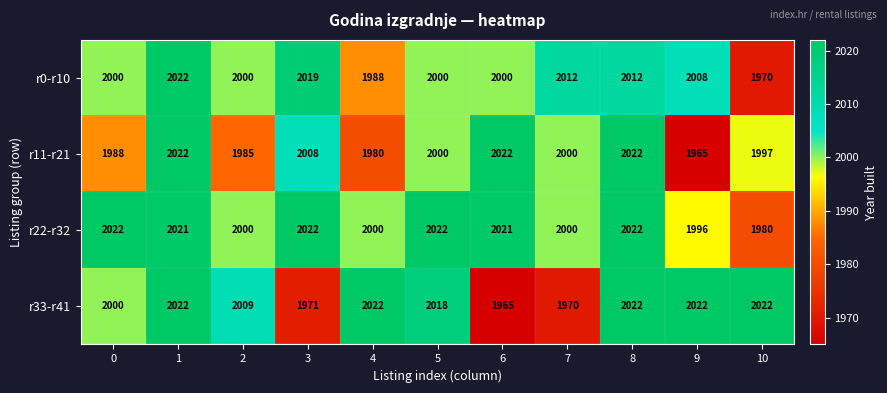

True or false: r11-r21 has a value of 3541 at 0.

False